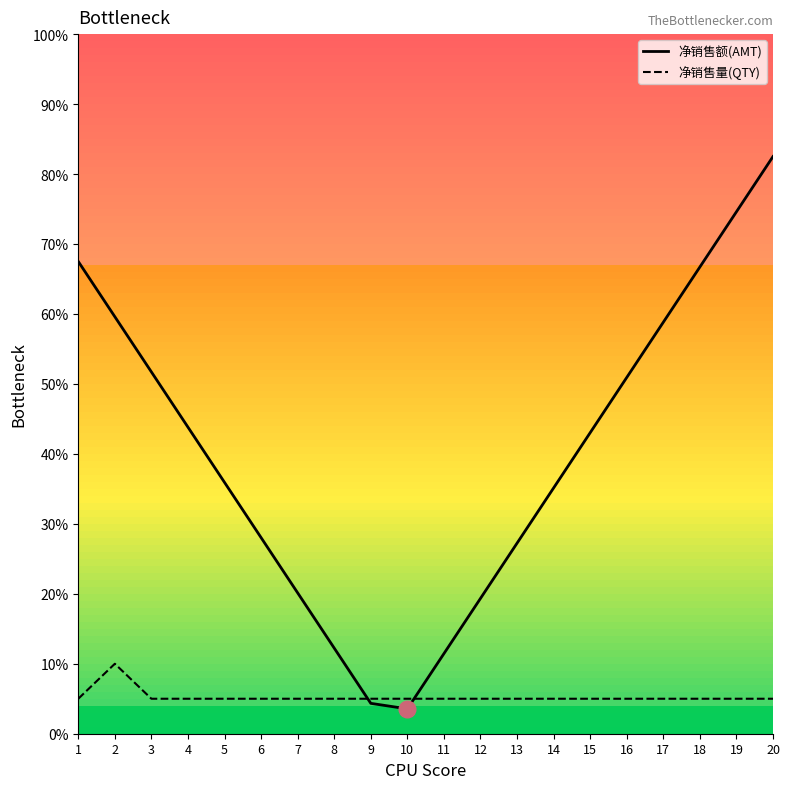

At how many categories does at least one series exceed 63?

4